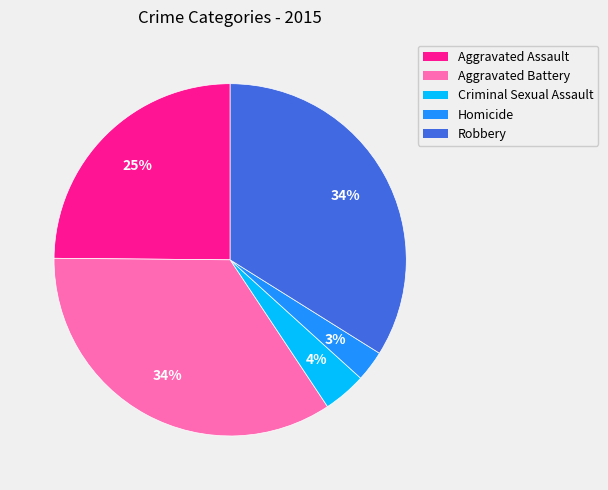

What is the ratio of the value at Aggravated Assault to the value at Robbery?

0.7